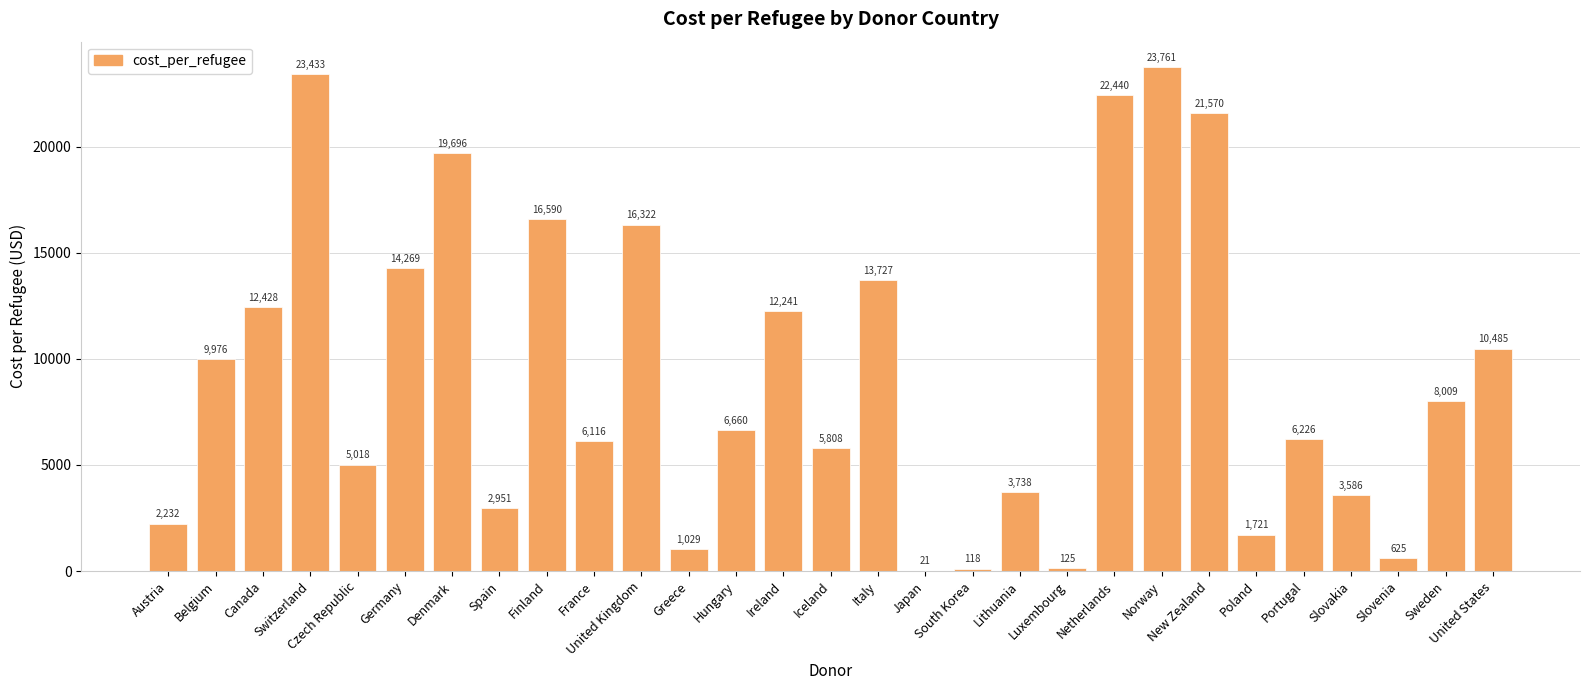

Where is the data nearest to the value 11891?

Ireland